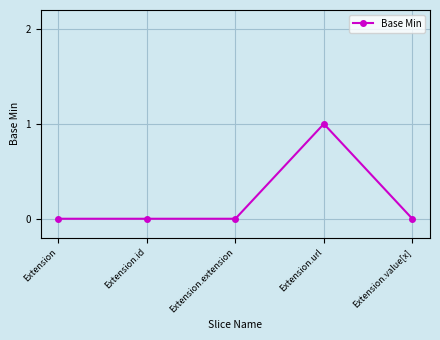

Reading right to left, transcribe all the data shown in this chart.

0	1	0	0	0